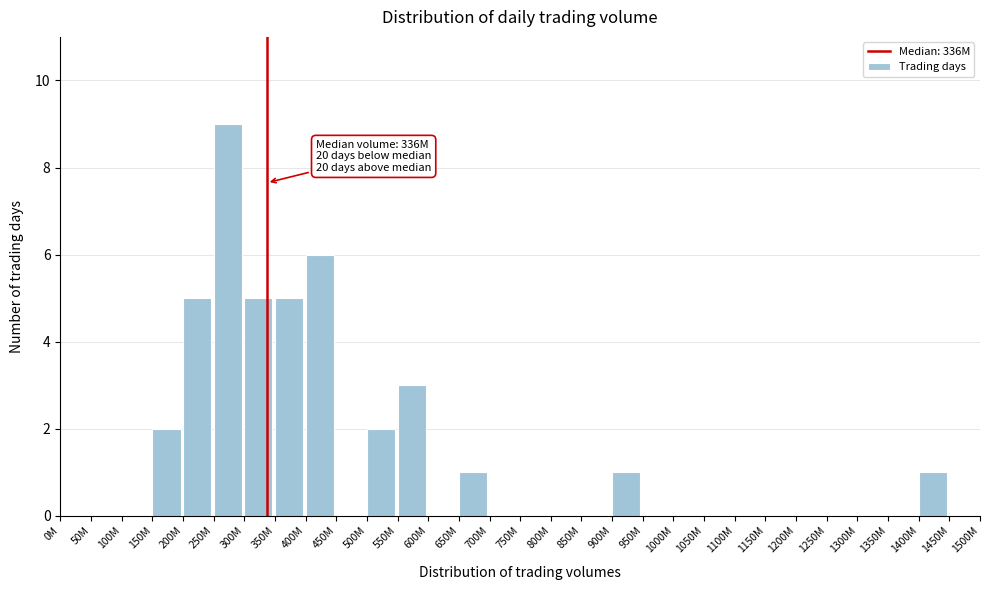

Reading right to left, transcribe all the data shown in this chart.

1450M=0	1400M=1	1350M=0	1300M=0	1250M=0	1200M=0	1150M=0	1100M=0	1050M=0	1000M=0	950M=0	900M=1	850M=0	800M=0	750M=0	700M=0	650M=1	600M=0	550M=3	500M=2	450M=0	400M=6	350M=5	300M=5	250M=9	200M=5	150M=2	100M=0	50M=0	0M=0